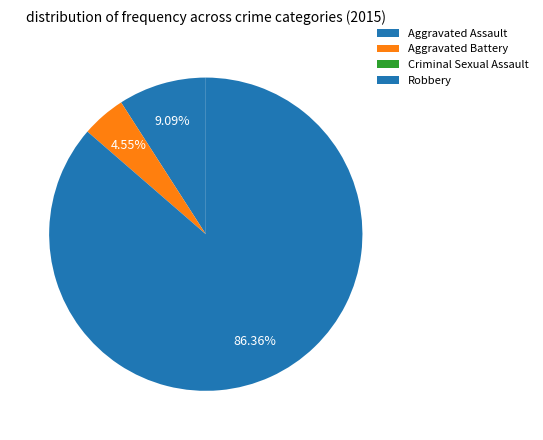

Which category accounts for the majority?

Robbery